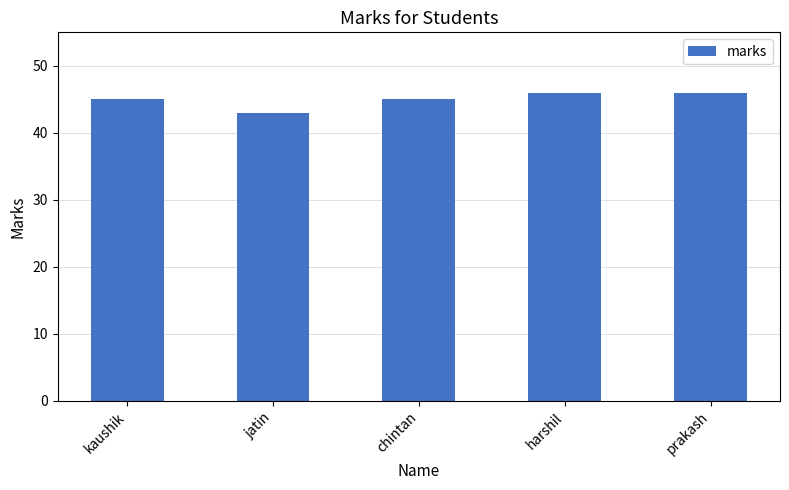

What is the sum of all values?

225